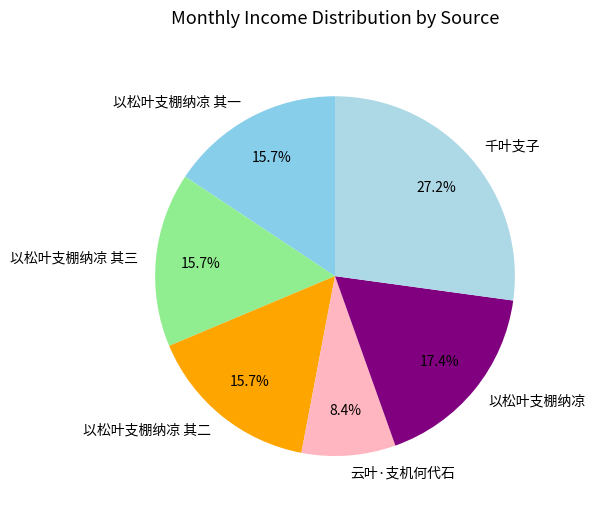

What percentage is NOT represented by 以松叶支棚纳凉 其三?

84.3%